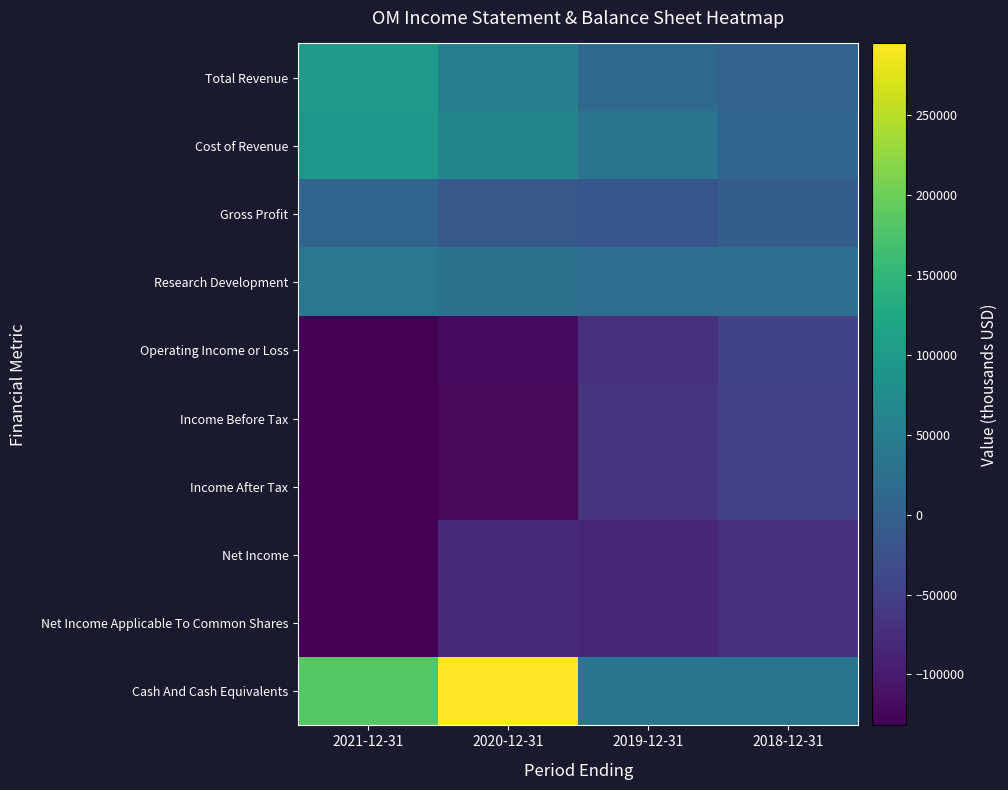

How many data points does each series have?

4